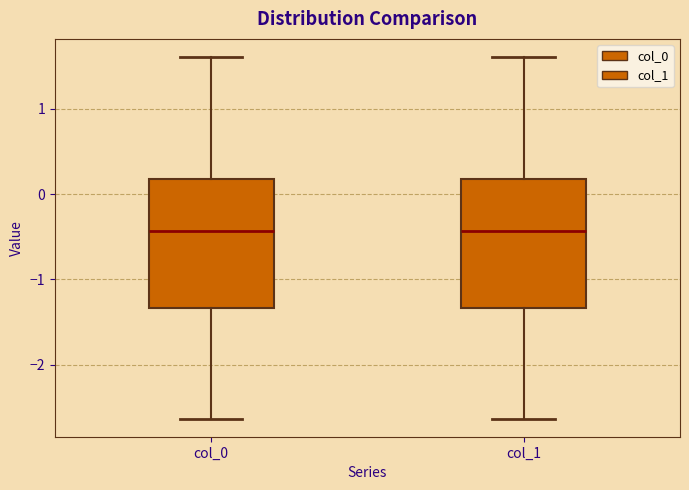

Reading left to right, read every box against the y-axis: the position of its median line, the range the box covers, and the ends of its whiskers. The values are not printed on the chart, so give them approximately, as read against the axis.

col_0: median -0.4, box -1.3 to 0.2, whiskers -2.6 to 1.6
col_1: median -0.4, box -1.3 to 0.2, whiskers -2.6 to 1.6